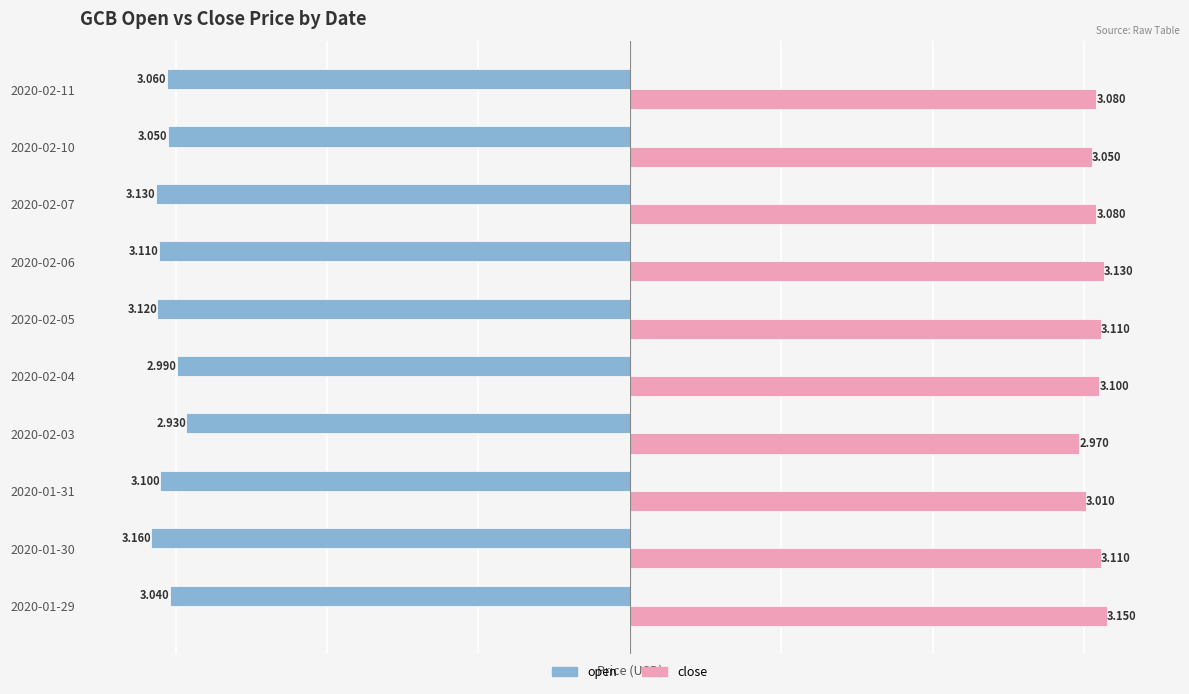

List the series in order of their peak value, lowest first.

open, close